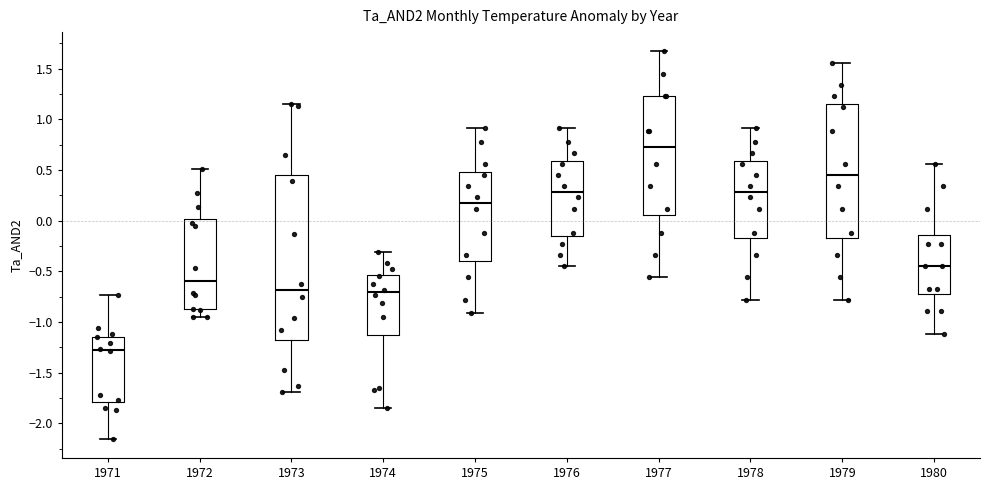

Where does the lower whisker of the box at x = 1978 end on the y-axis? The values are not printed on the chart, so give them approximately, as read against the axis.

-0.80